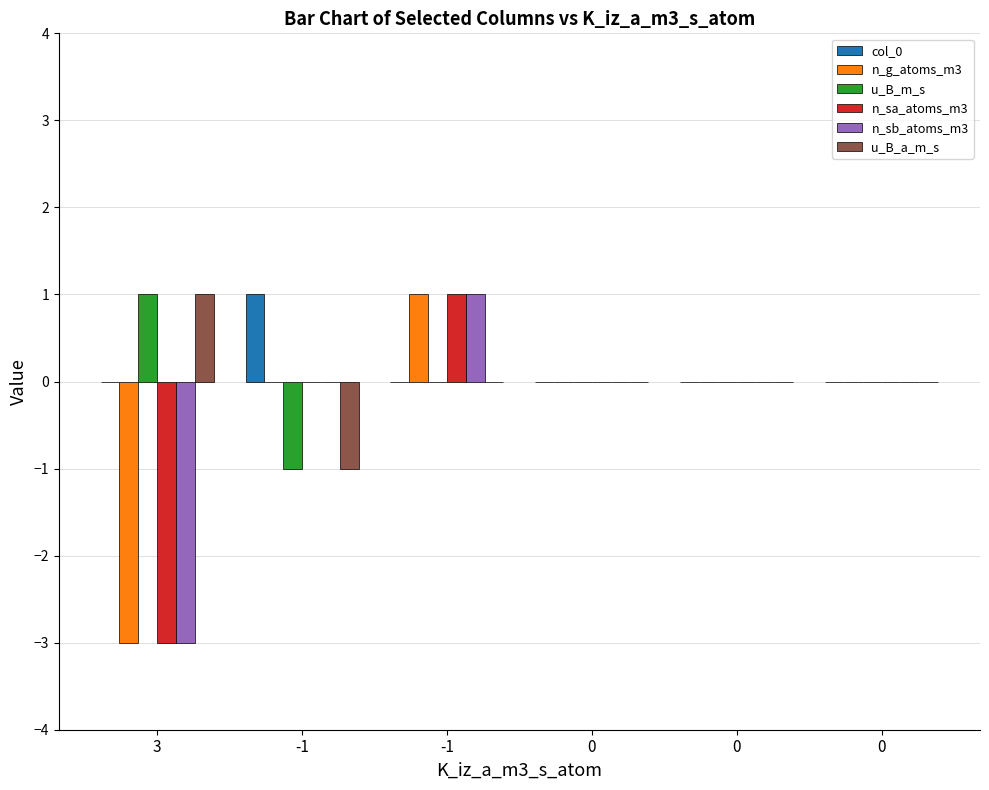

Which series has the widest spread of values?

n_g_atoms_m3